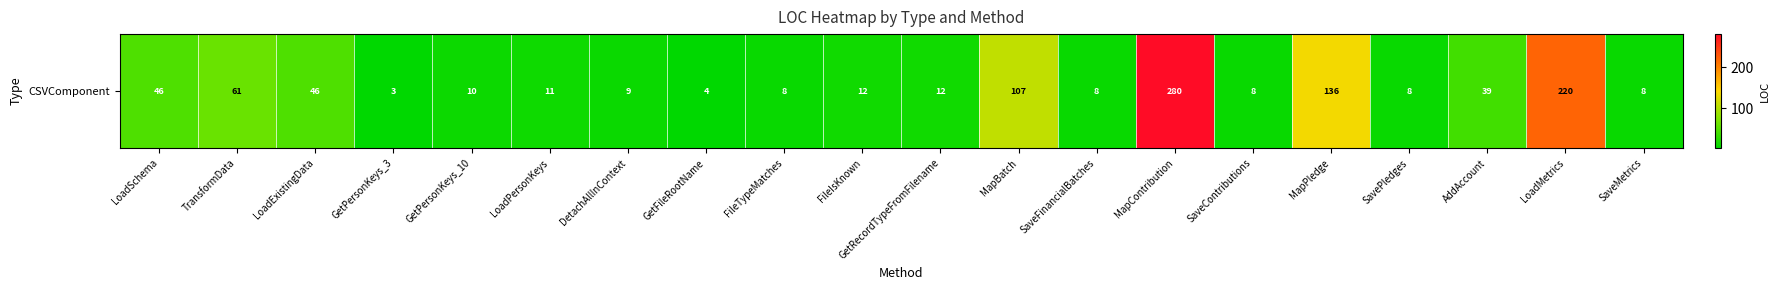

What is the change in value from LoadSchema to SavePledges?

-38